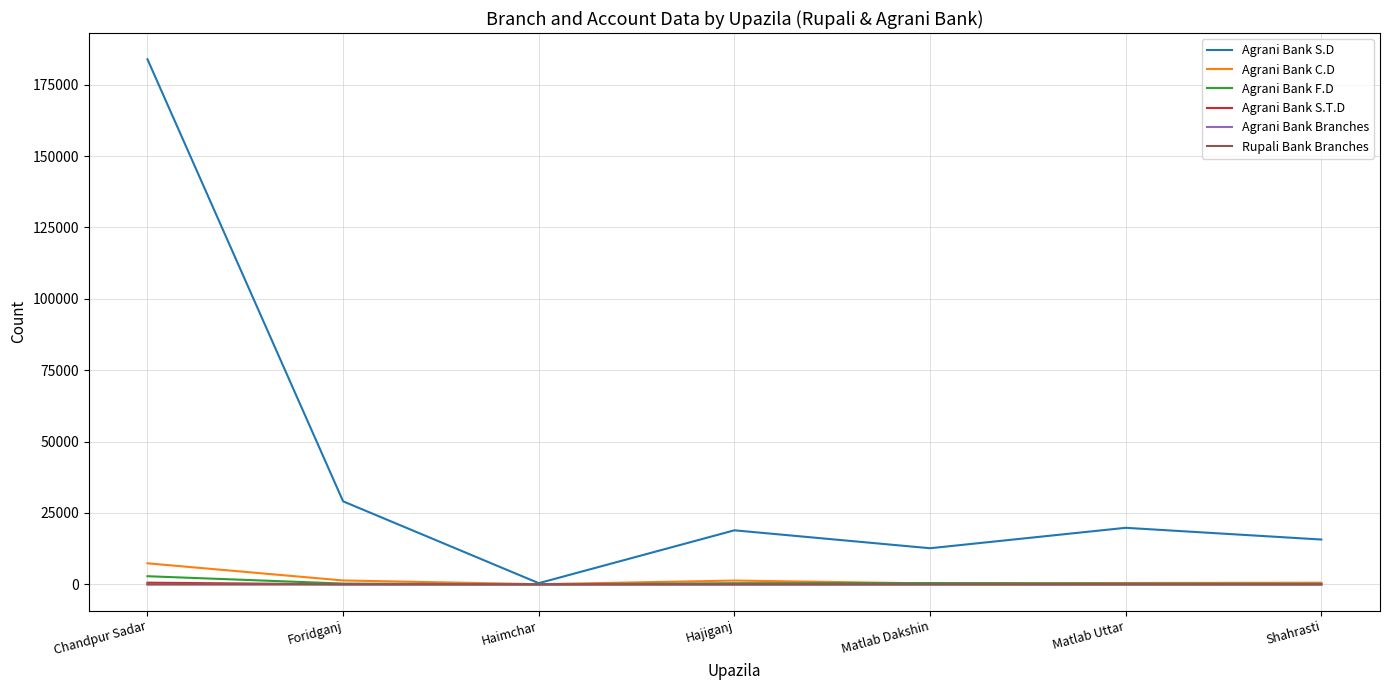

Which category has the highest value across all series?

Chandpur Sadar